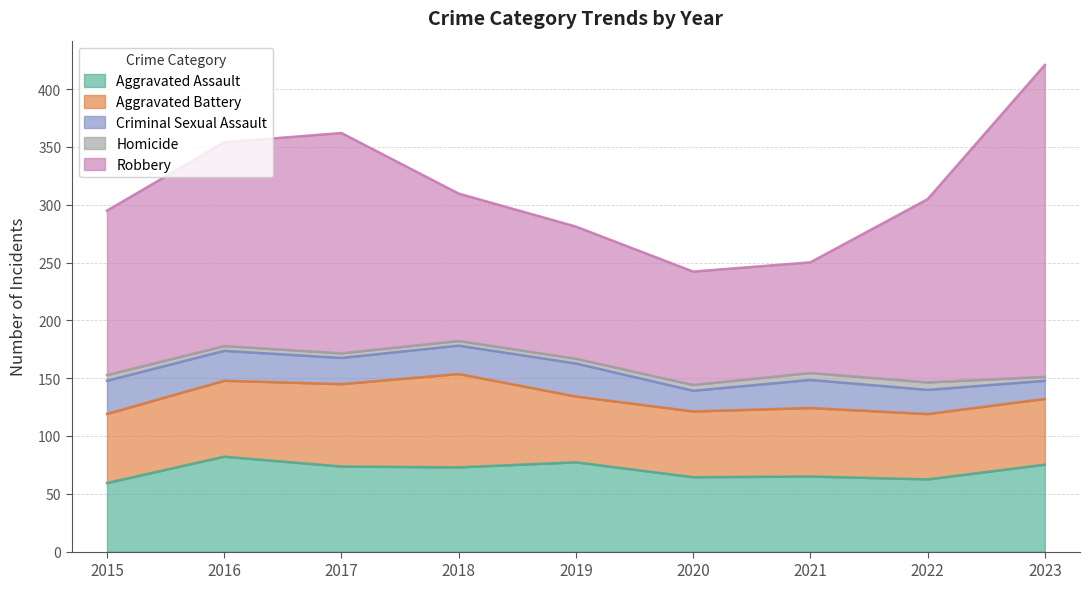

Is the value of Criminal Sexual Assault at 2016 greater than the value of Aggravated Assault at 2017?

No